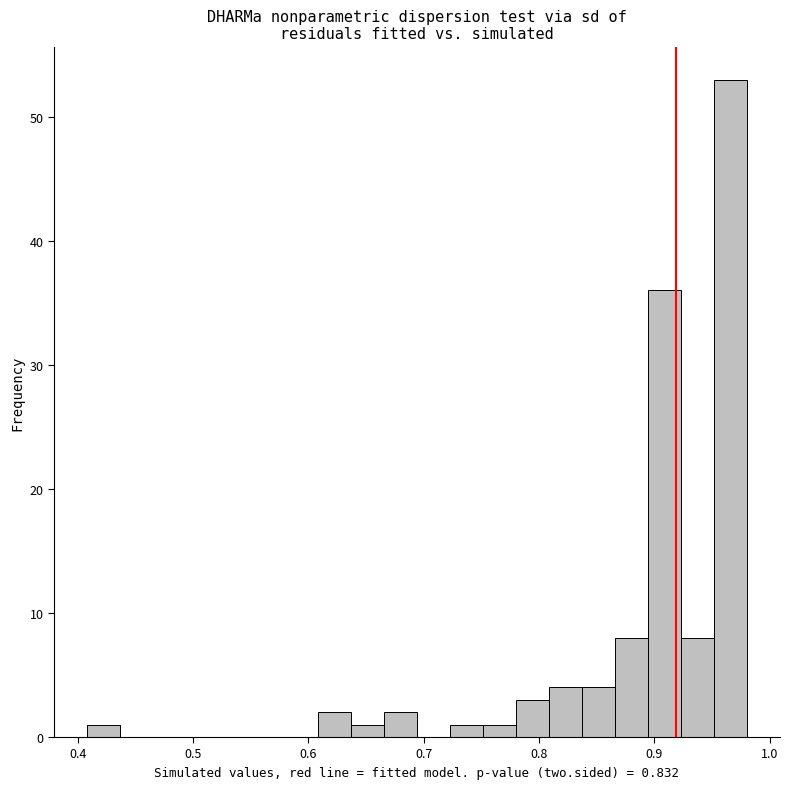

Read against the x-axis, roughly where is the centre of the tallest bar?

0.97